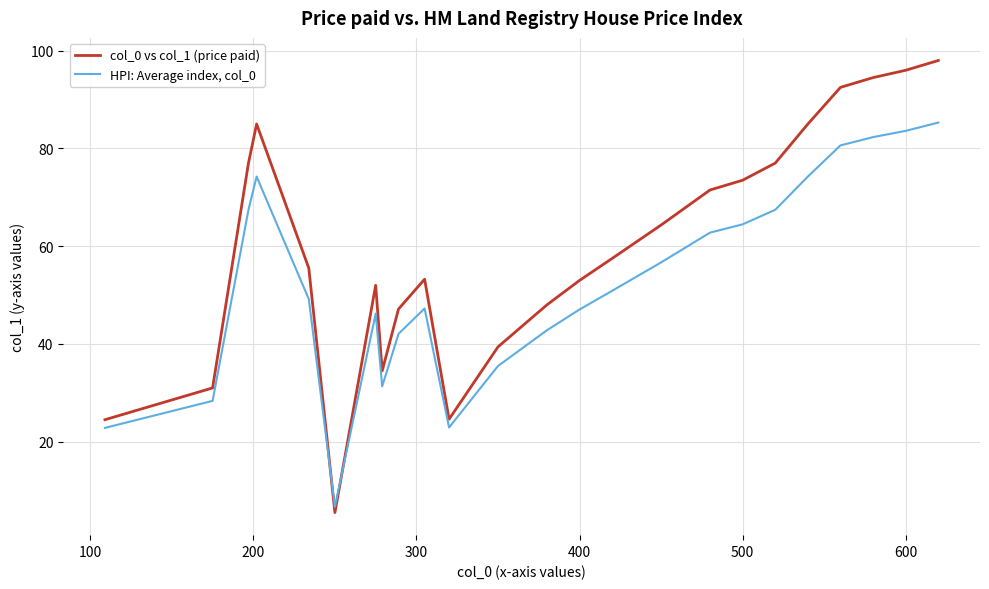

Which series has the largest total across all categories?

col_0 vs col_1 (price paid)